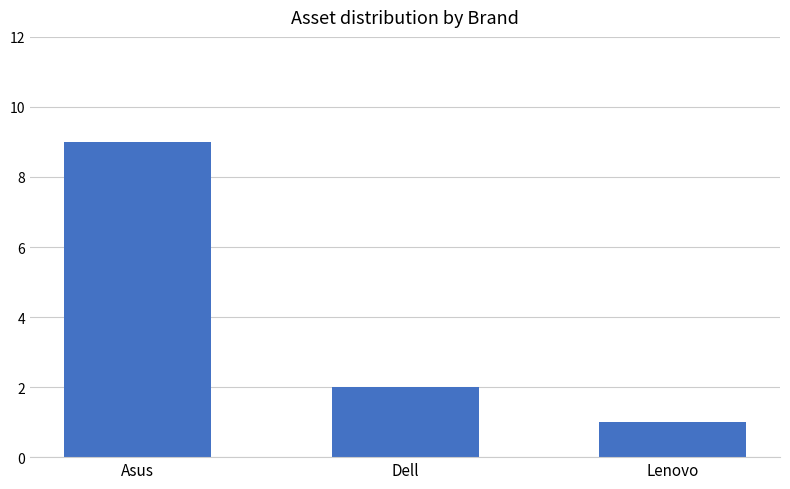

Reading left to right, what are all the values shown in this chart?

Asus=9	Dell=2	Lenovo=1